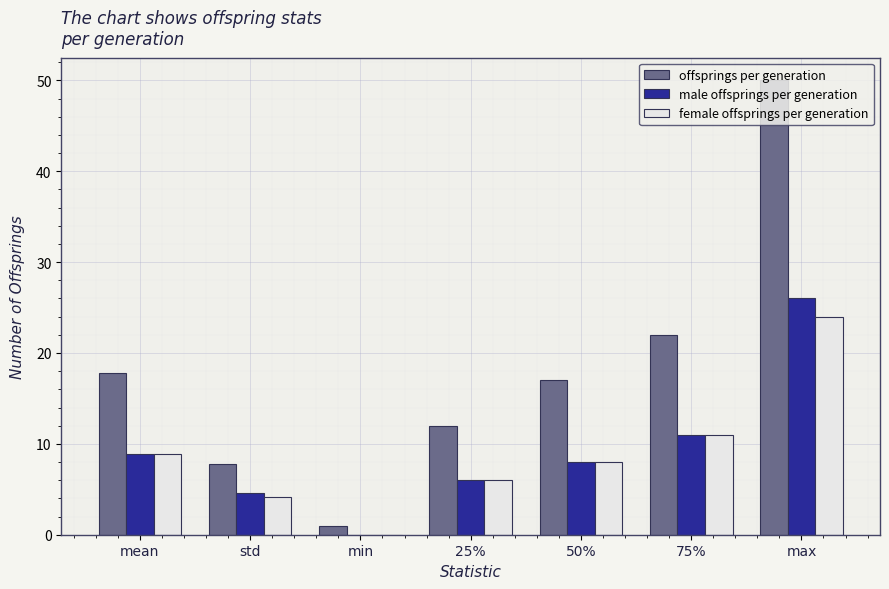

The female offsprings per generation series shows 14.0 at 50%. True or false?

False